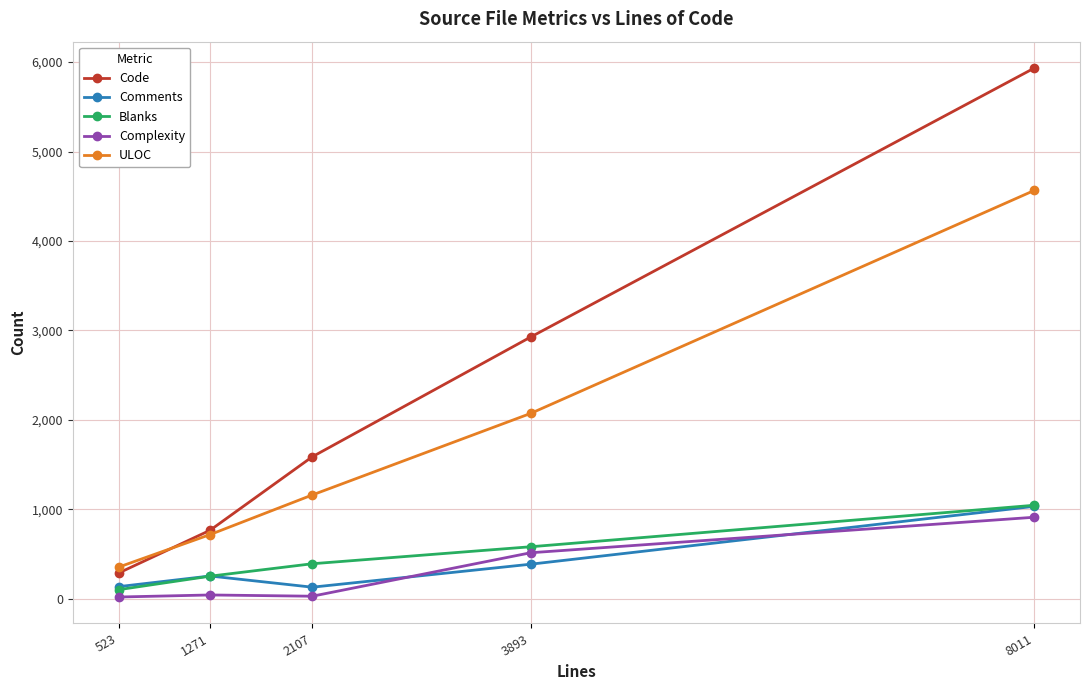

The value of ULOC at 1271 is 717. True or false?

True